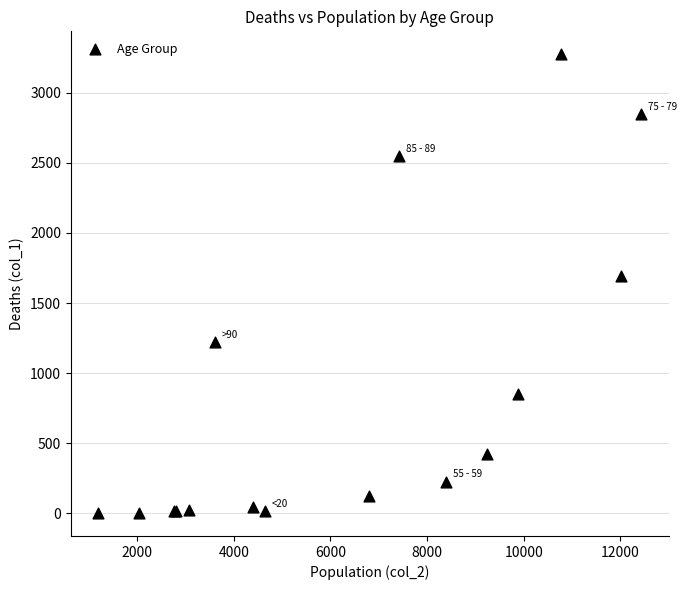

What Y value in the scatter plot is closest to 1638?

1690